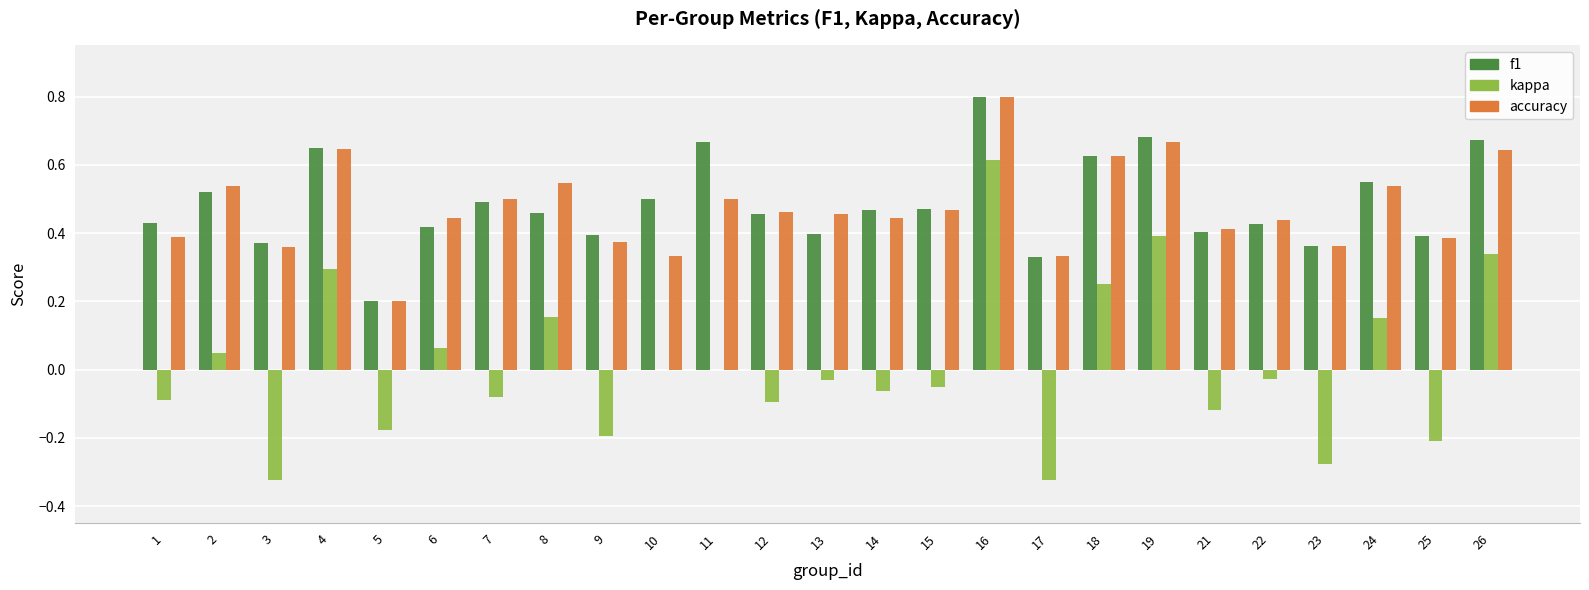

Is the value of accuracy at 22 greater than the value of kappa at 21?

Yes